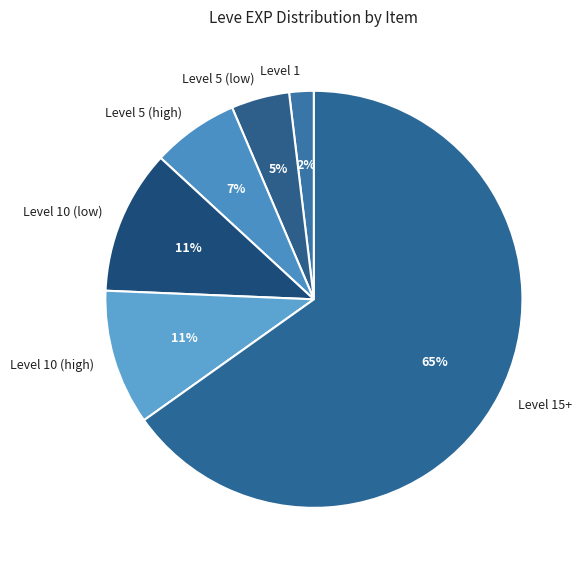

To the nearest percent, what is the average slice percentage?

17%